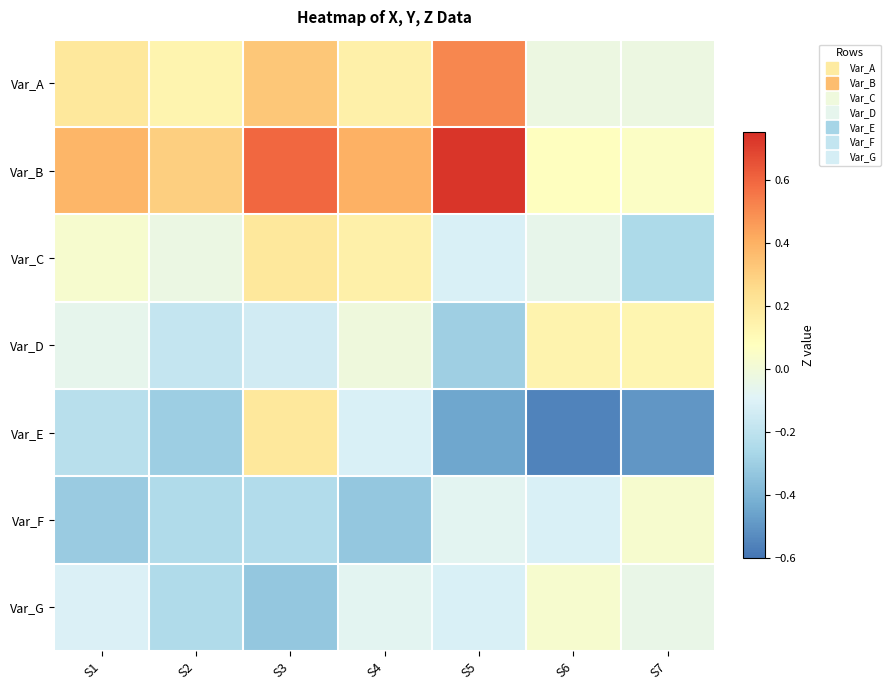

Between S3 and S6, which series saw the biggest shift?

Var_E